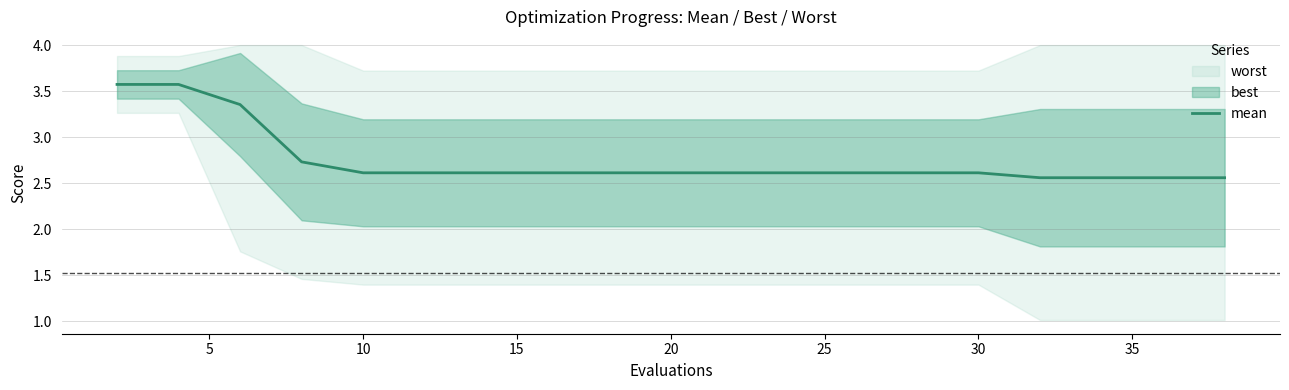

What is the difference between the second highest and second lowest values?

1.0